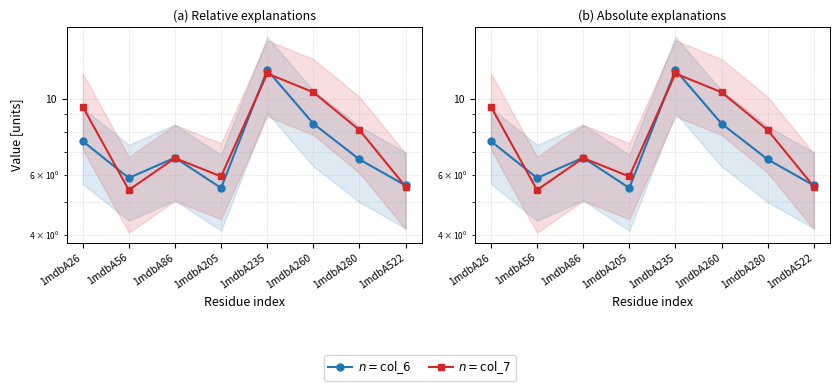

What is the highest value of the col_6 series series?

12.1